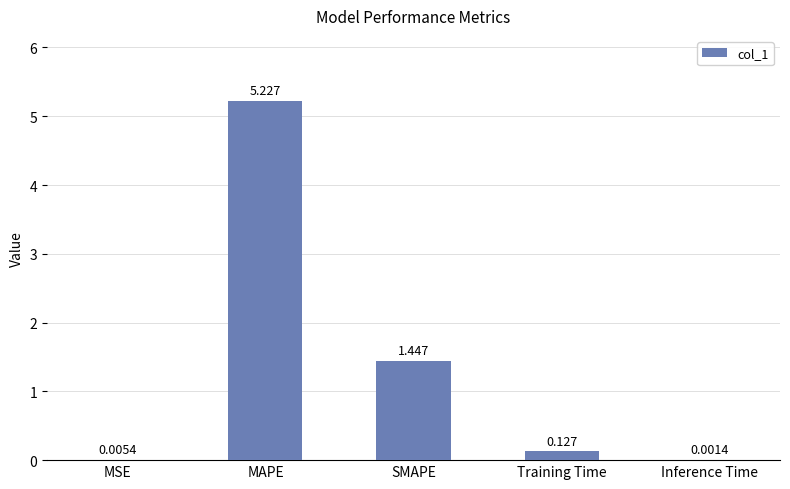

Between Training Time and Inference Time, which is larger?

Training Time